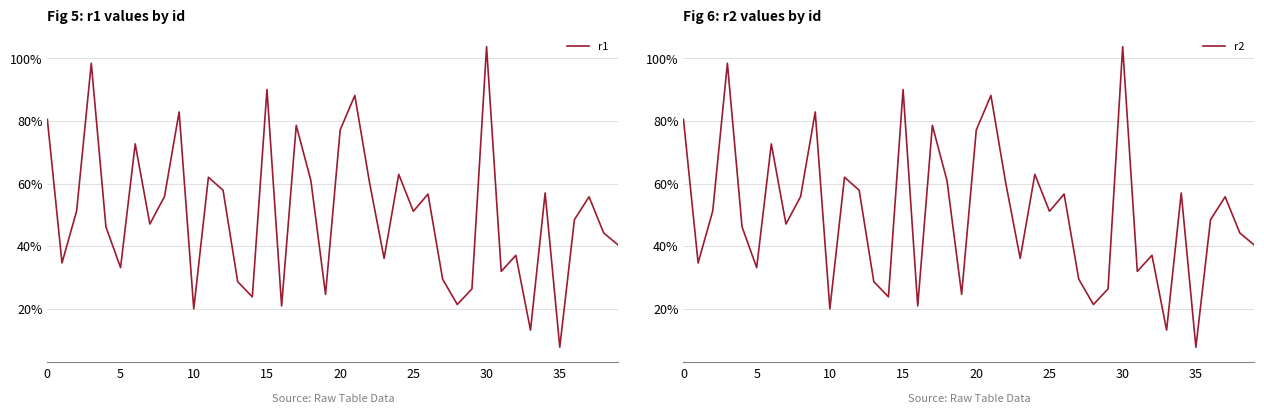

Which series has the widest spread of values?

r1